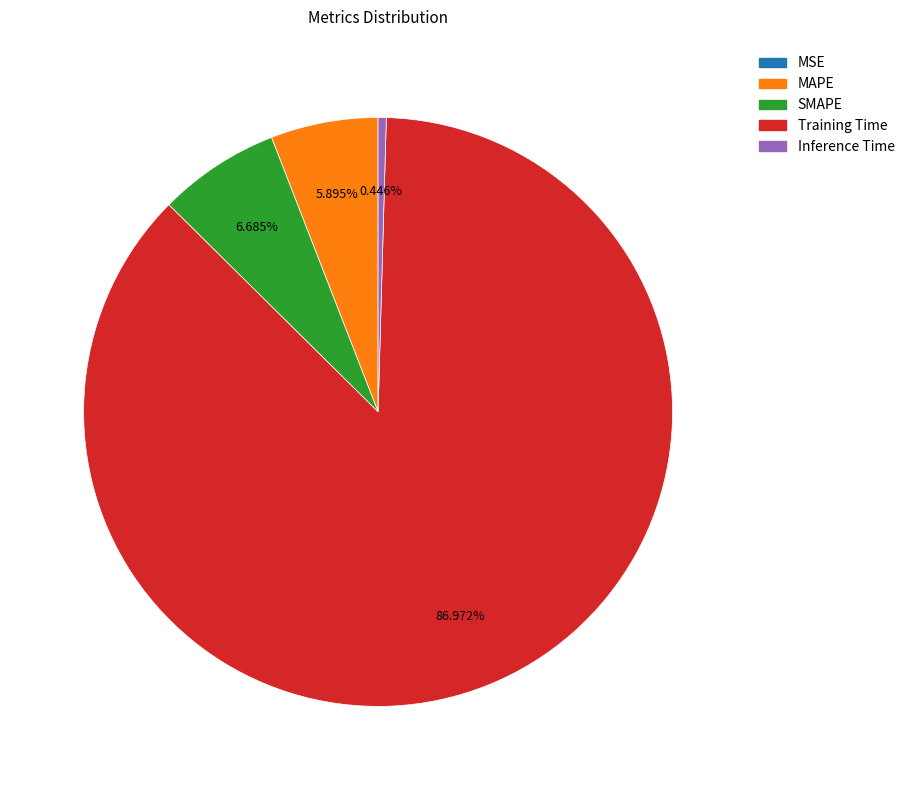

Combined, what portion of the pie is SMAPE and Training Time?

93.7%